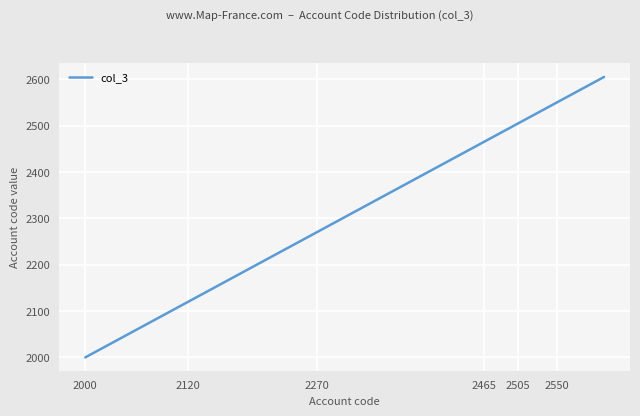

What is the difference between the maximum and minimum values?

605